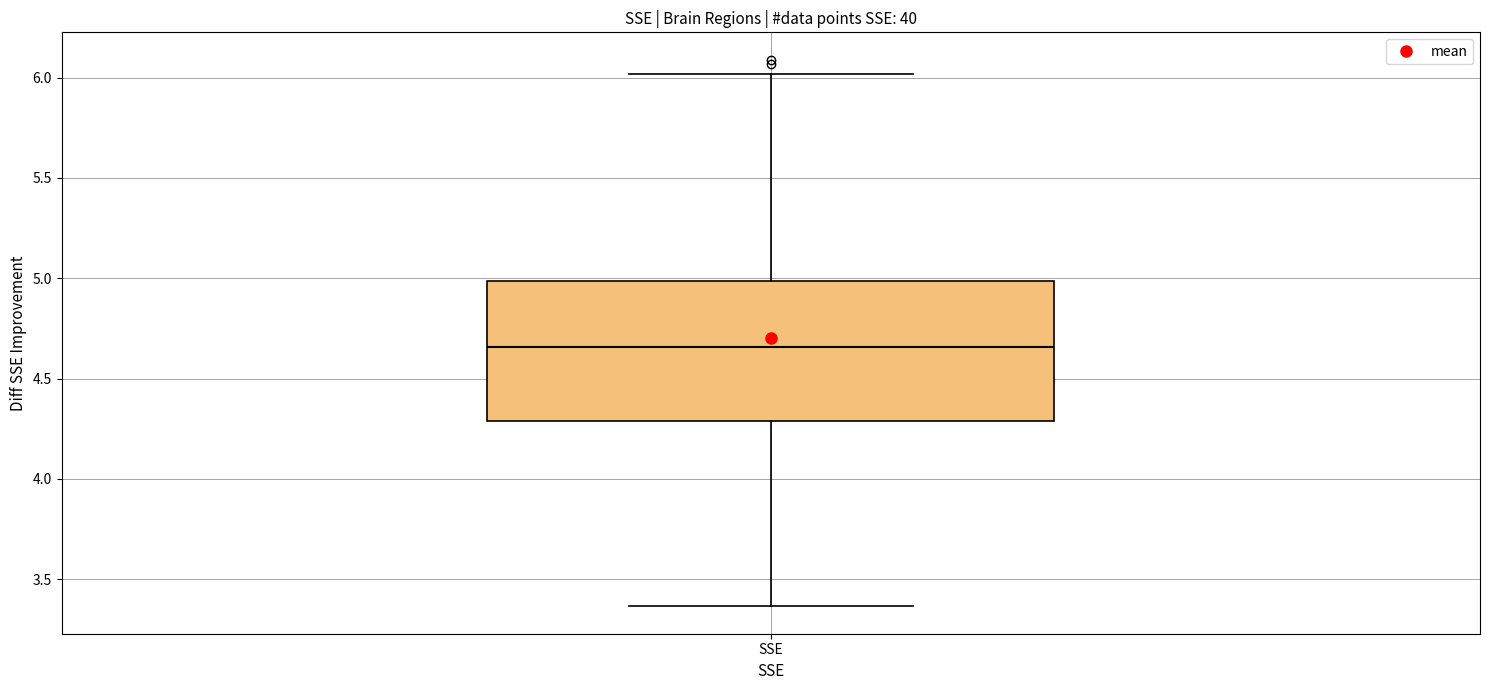

Read this box plot against the y-axis: the position of the median line, the range covered by the box, and the ends of both whiskers. The values are not printed on the chart, so give them approximately, as read against the axis.

median 4.65, box 4.30 to 5.00, whiskers 3.35 to 6.00